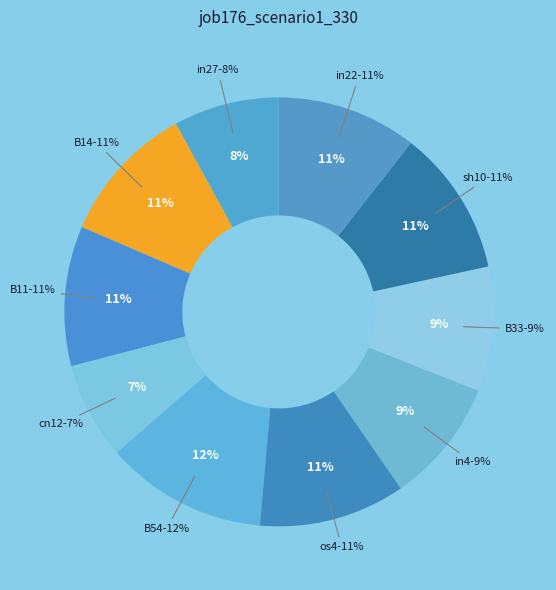

To the nearest percent, what portion does os4 represent?

11%